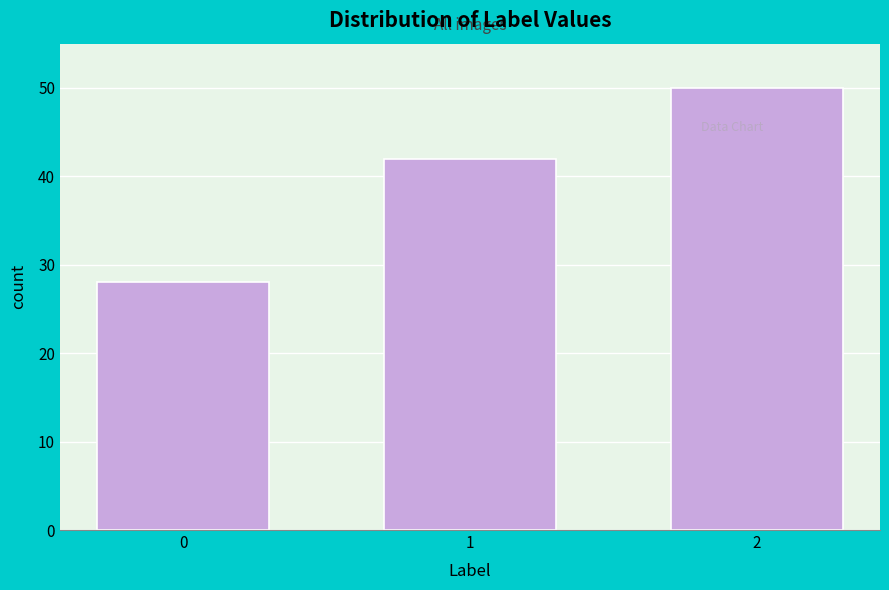

Reading left to right, list all the values displayed in this chart.

0=28	1=42	2=50